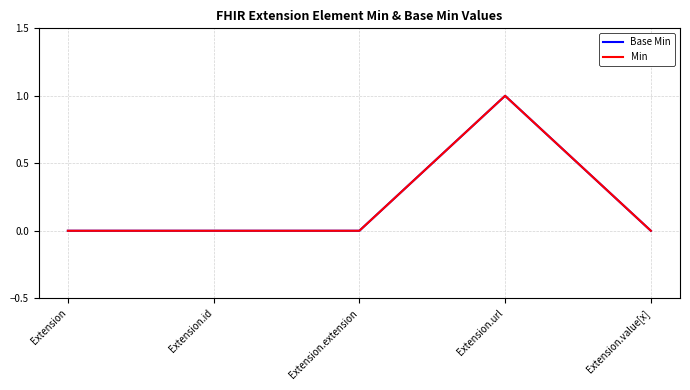

True or false: Min and Base Min intersect in this chart.

False